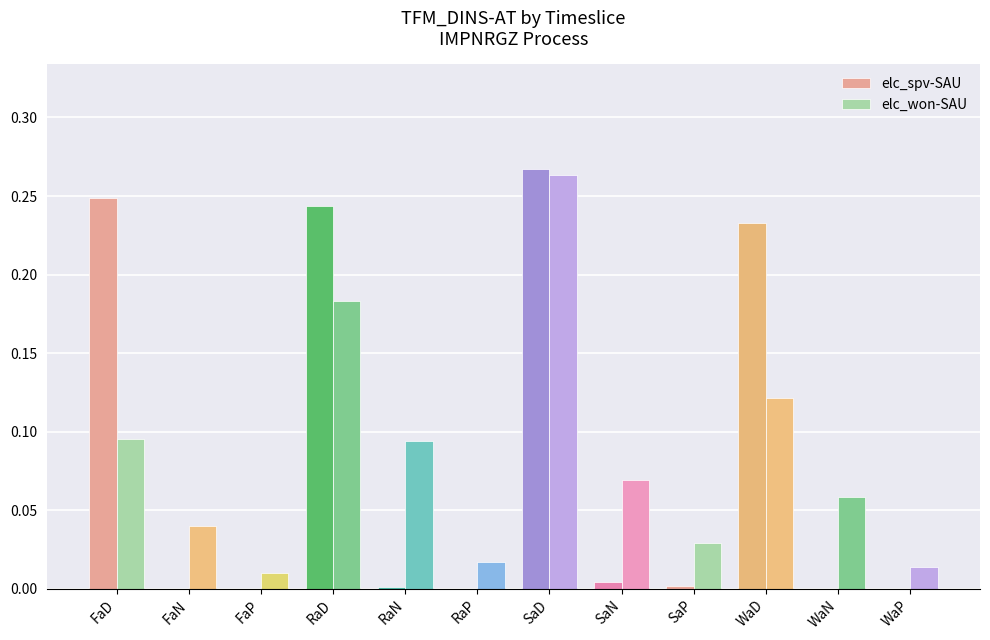

At which category is the sum across all series the highest?

SaD